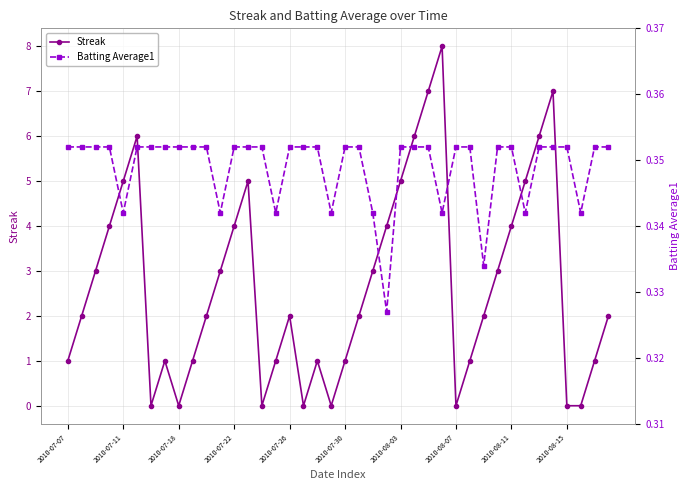

What are all the series names shown in the legend?

Streak, Batting Average1